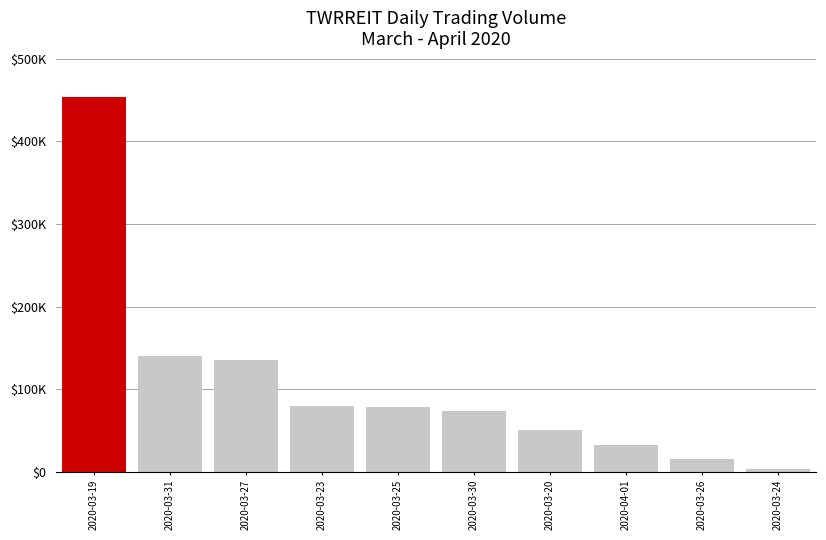

List the labels in order of value, largest first.

2020-03-19, 2020-03-31, 2020-03-27, 2020-03-23, 2020-03-25, 2020-03-30, 2020-03-20, 2020-04-01, 2020-03-26, 2020-03-24